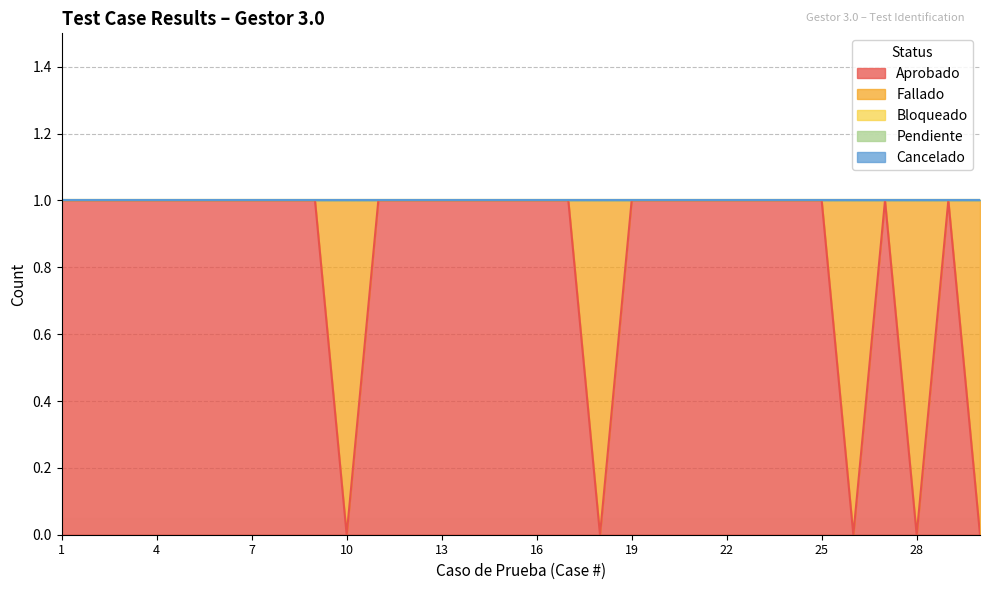

How many values in Aprobado are above zero?

25